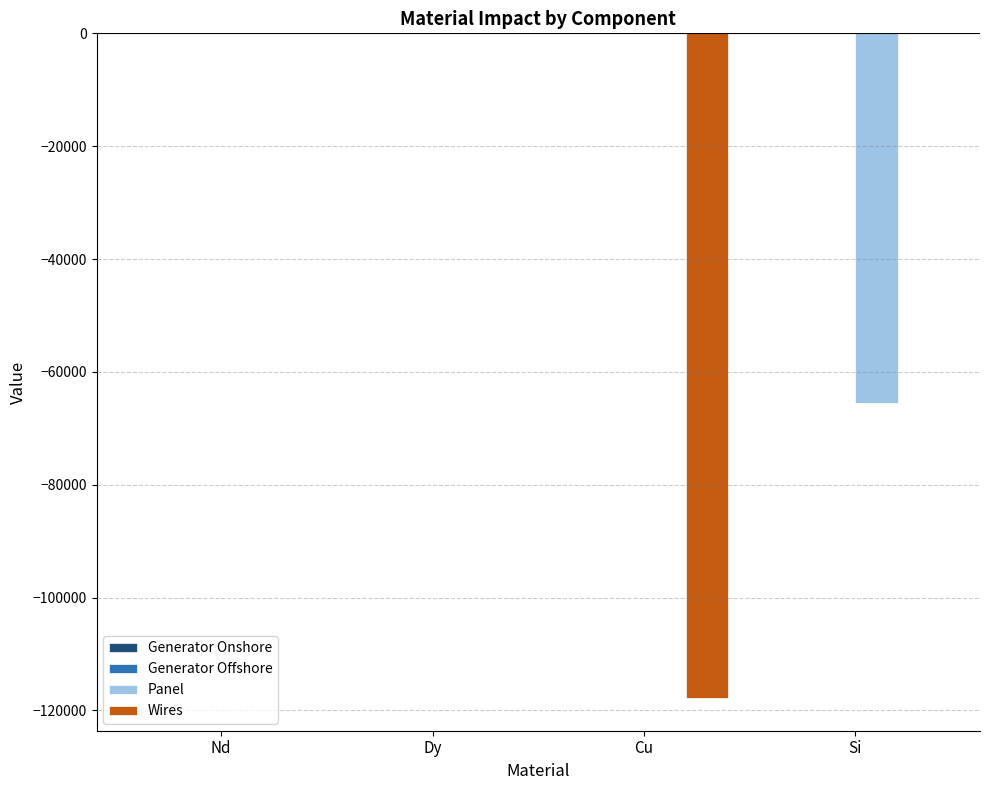

What is the sum of the Panel values at Dy and Si?

-65487.4